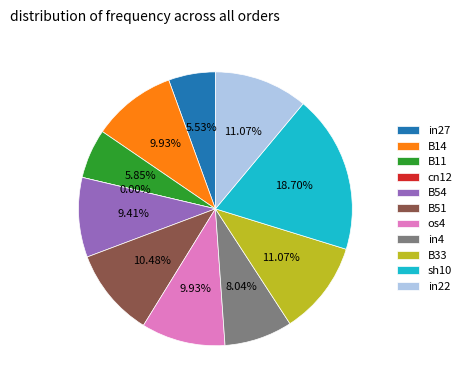

Do cn12 and sh10 together represent more than half of the pie?

No